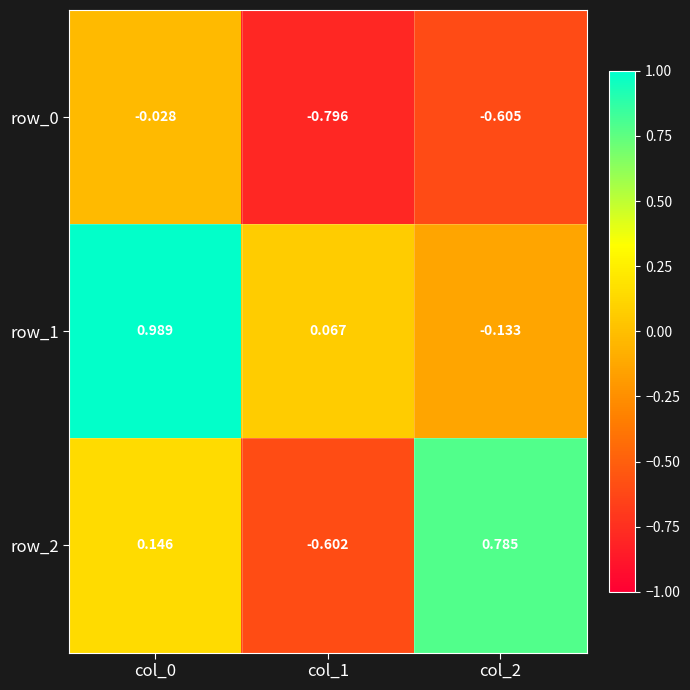

Is the value of row_0 at col_0 greater than the value of row_2 at col_2?

No